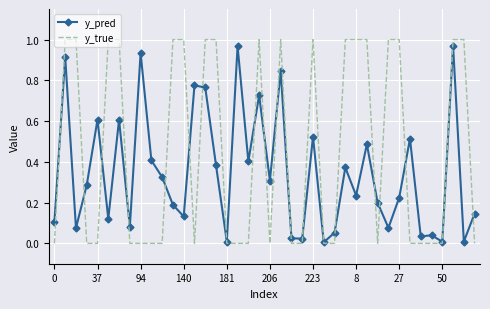

What are all the series names shown in the legend?

y_pred, y_true